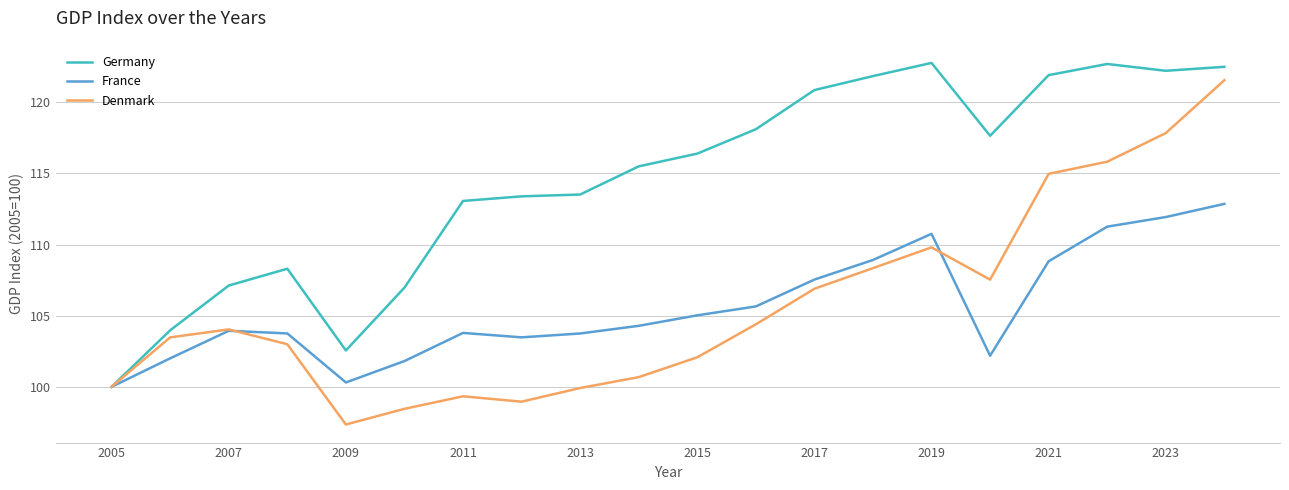

What is the smallest value displayed?

97.3